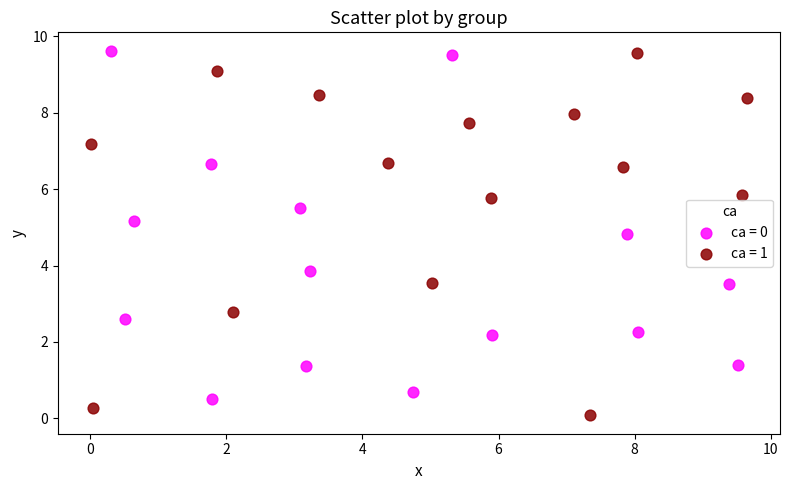

Which series contains the lowest Y value?

ca = 1